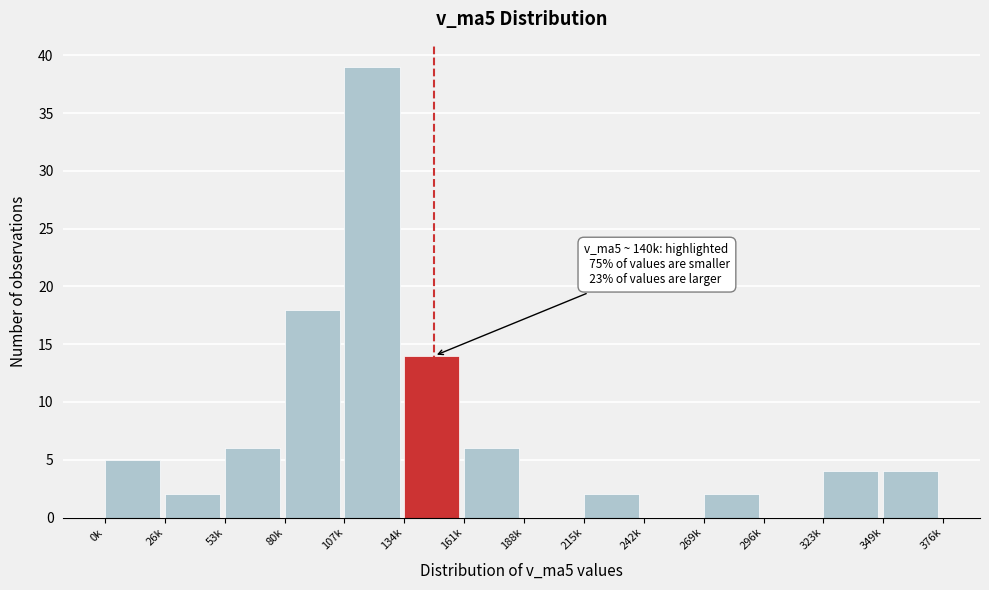

Reading right to left, list all the values displayed in this chart.

349k=4	323k=4	296k=0	269k=2	242k=0	215k=2	188k=0	161k=6	134k=14	107k=39	80k=18	53k=6	26k=2	0k=5